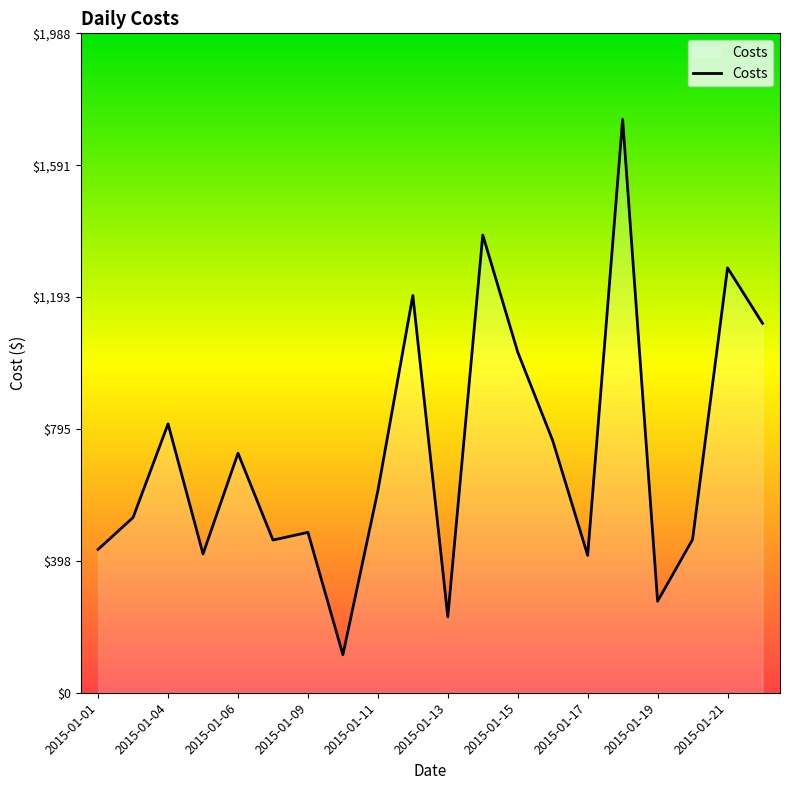

What is the minimum value shown in the chart?

114.5